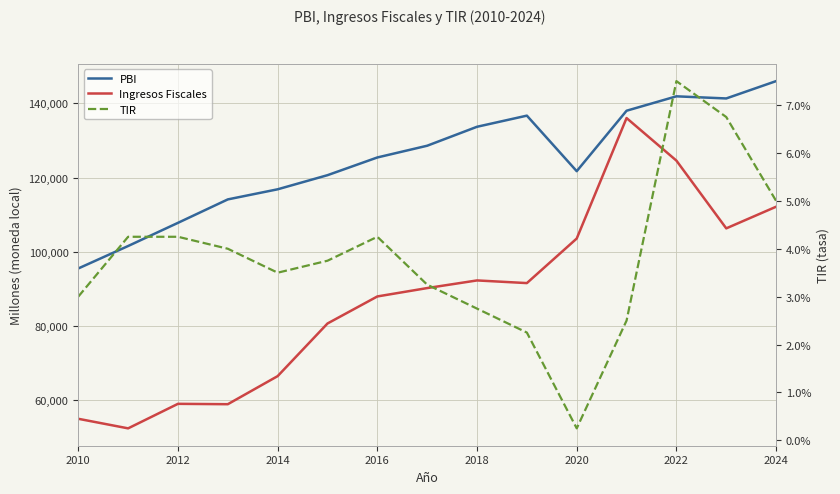

How many data points does each series have?

15